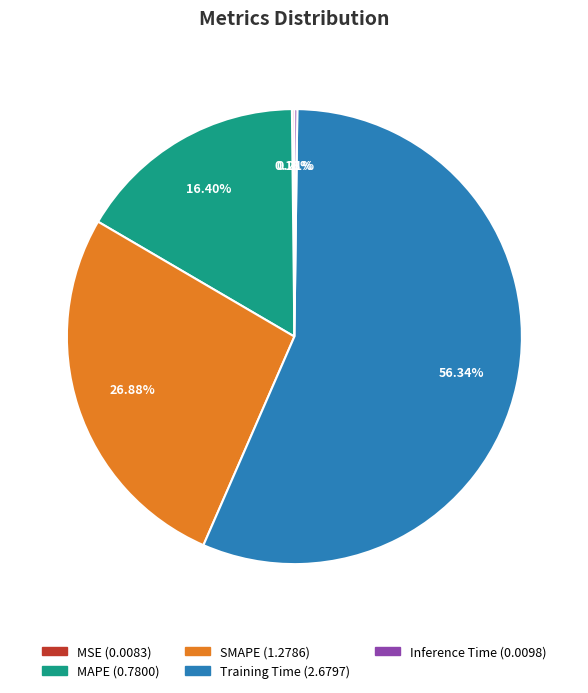

Which category has the biggest portion of the pie?

Training Time